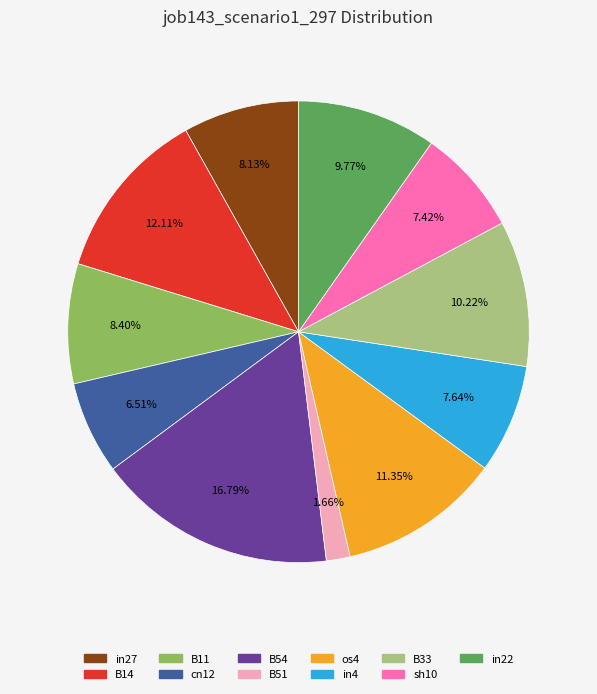

What percentage is the in4 slice, to the nearest percent?

8%